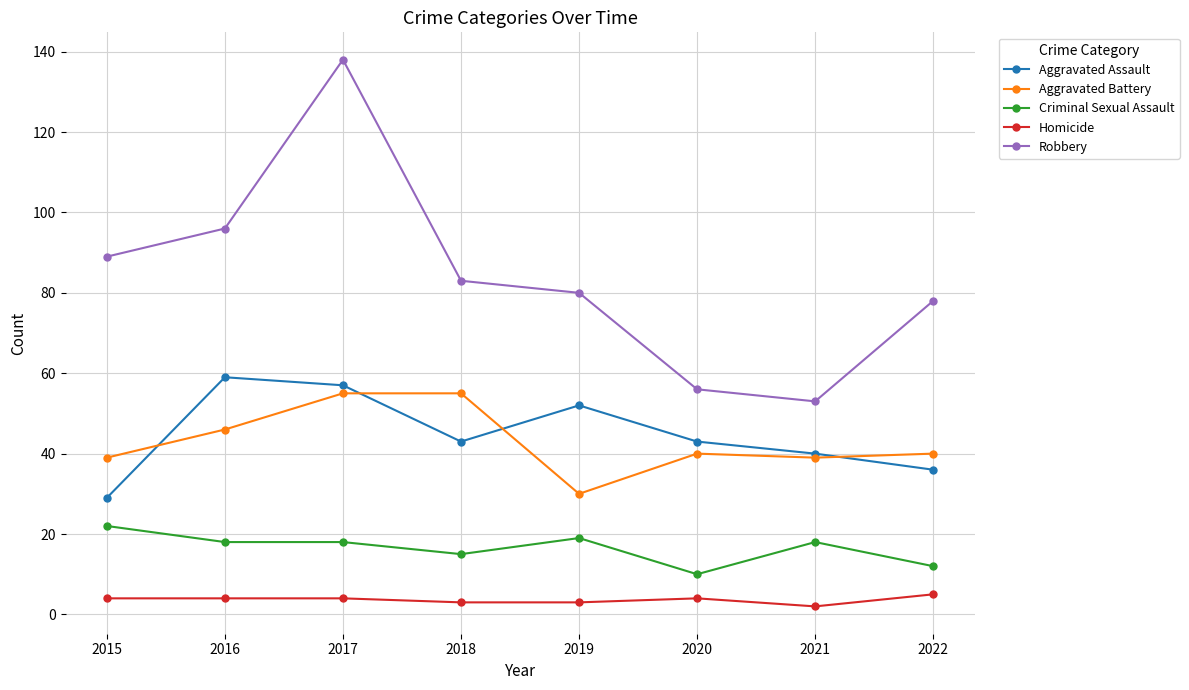

Which series has the largest total across all categories?

Robbery